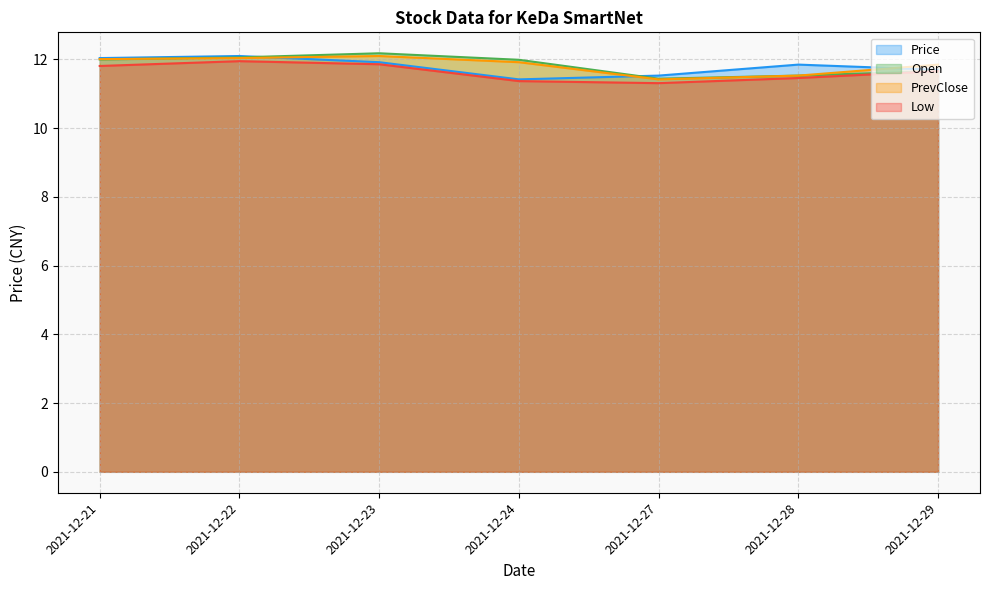

Where is the first local maximum for PrevClose?

2021-12-23